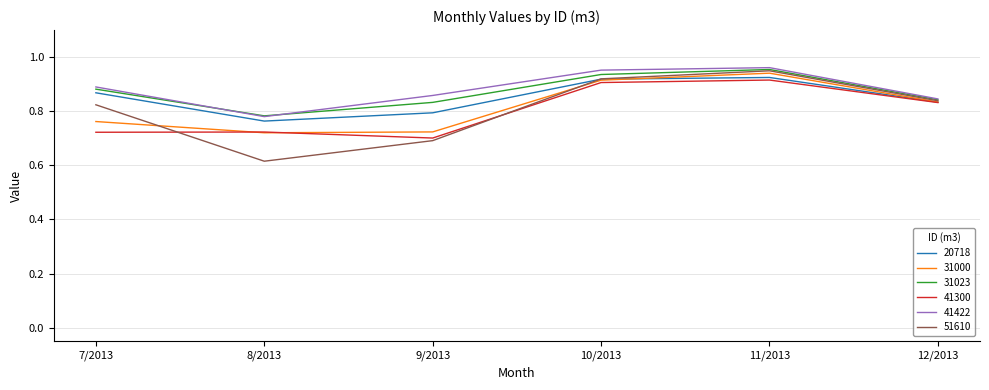

Is the value of 20718 at 9/2013 greater than the value of 41422 at 9/2013?

No